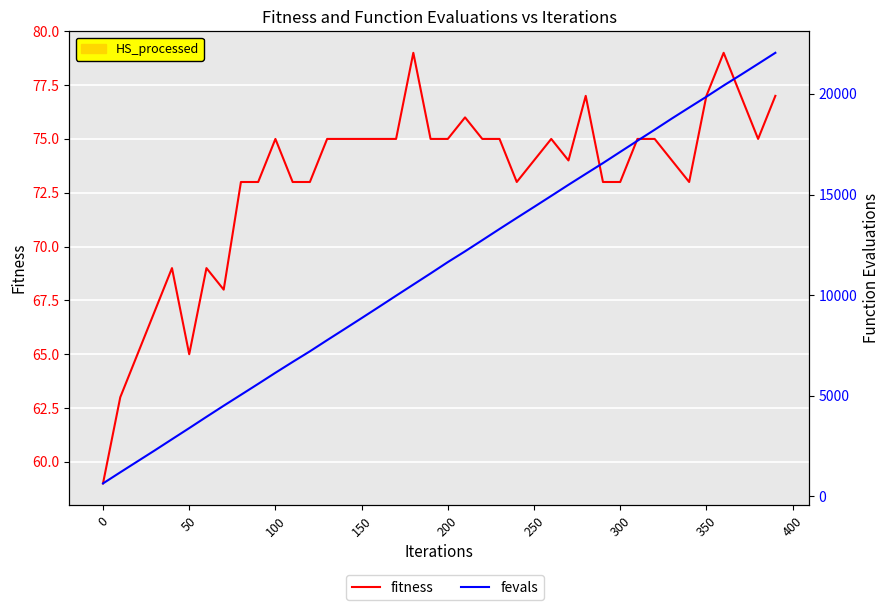

List the series in order of their overall mean, lowest first.

fitness, fevals